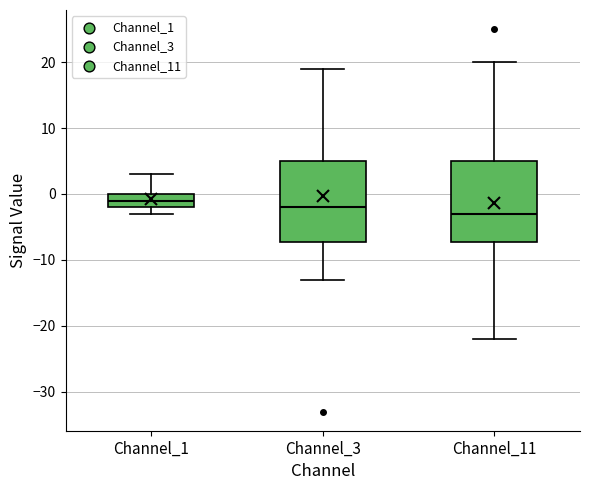

Where does the median line of the box for Channel_11 sit on the y-axis? The values are not printed on the chart, so give them approximately, as read against the axis.

-3